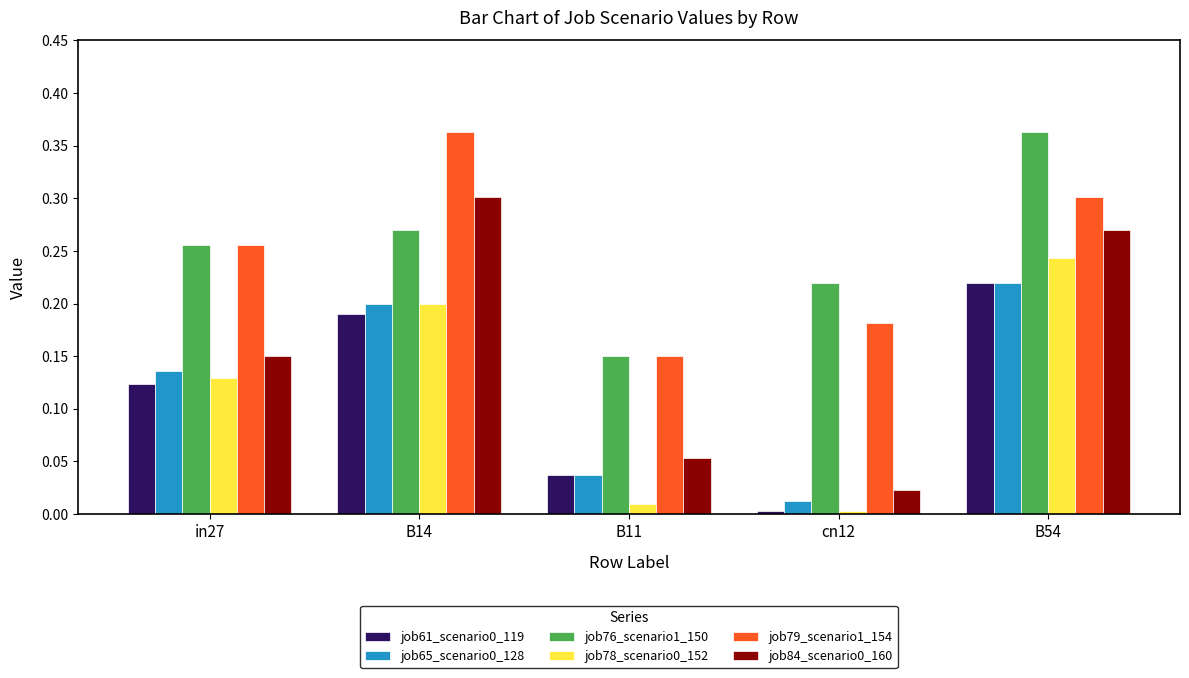

What is the sum of all job84_scenario0_160 values?

0.8